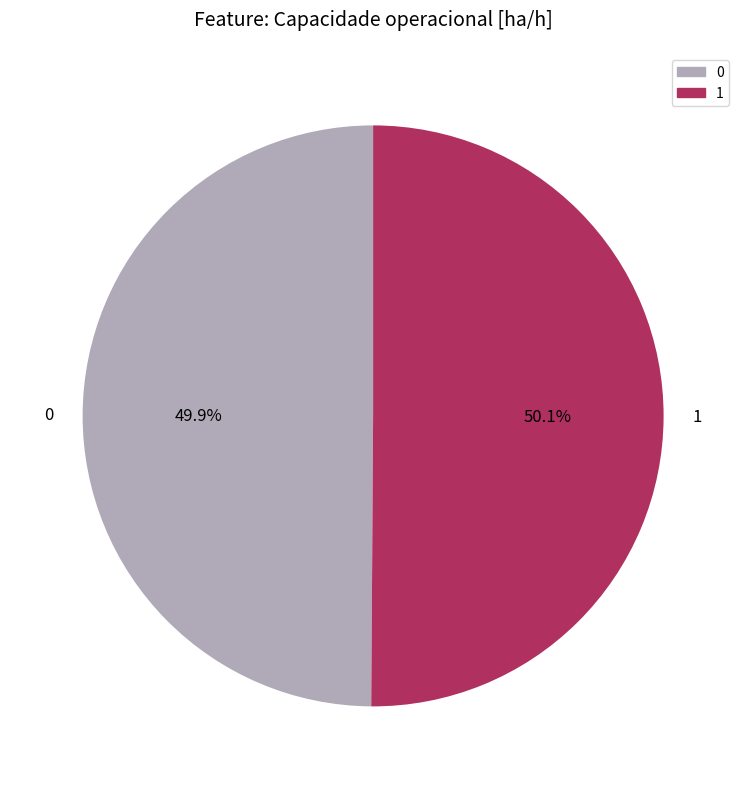

Does any single category account for the majority?

Yes